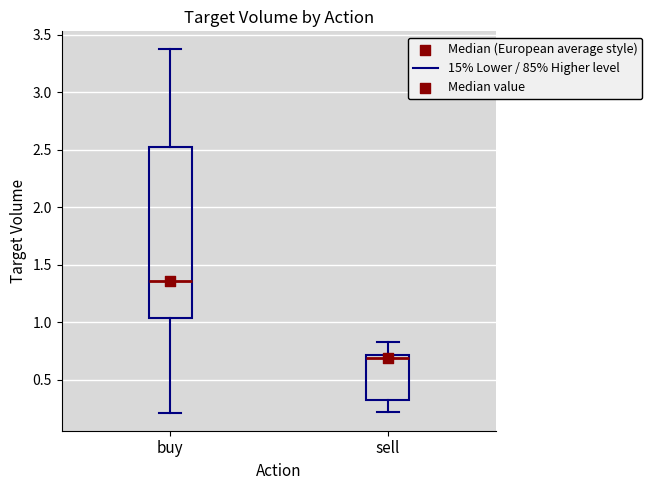

Which box has the lowest median line?

sell